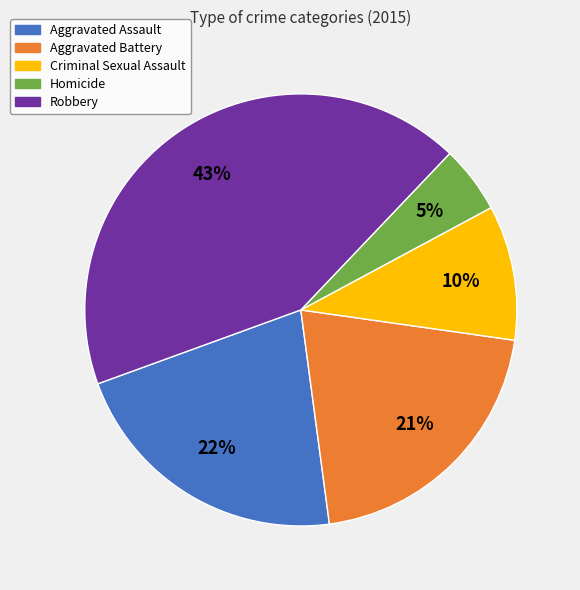

To the nearest percent, what portion does Criminal Sexual Assault represent?

10%